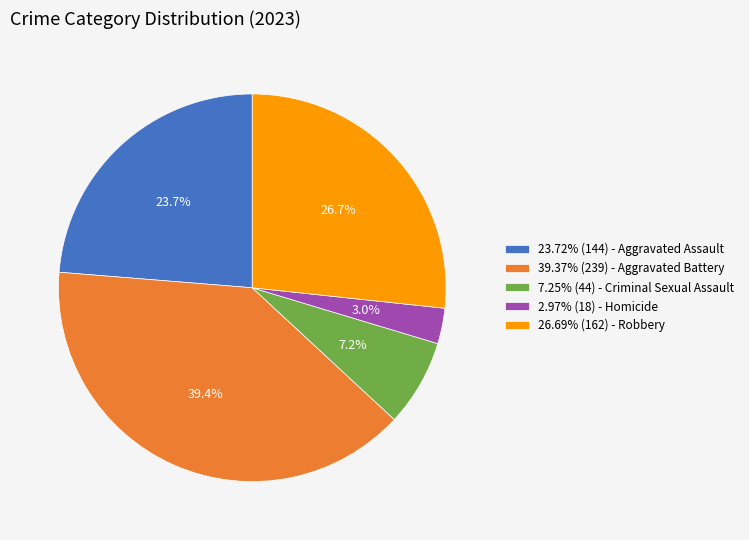

What is the ratio of the value at 26.69% (162) - Robbery to the value at 7.25% (44) - Criminal Sexual Assault?

3.7